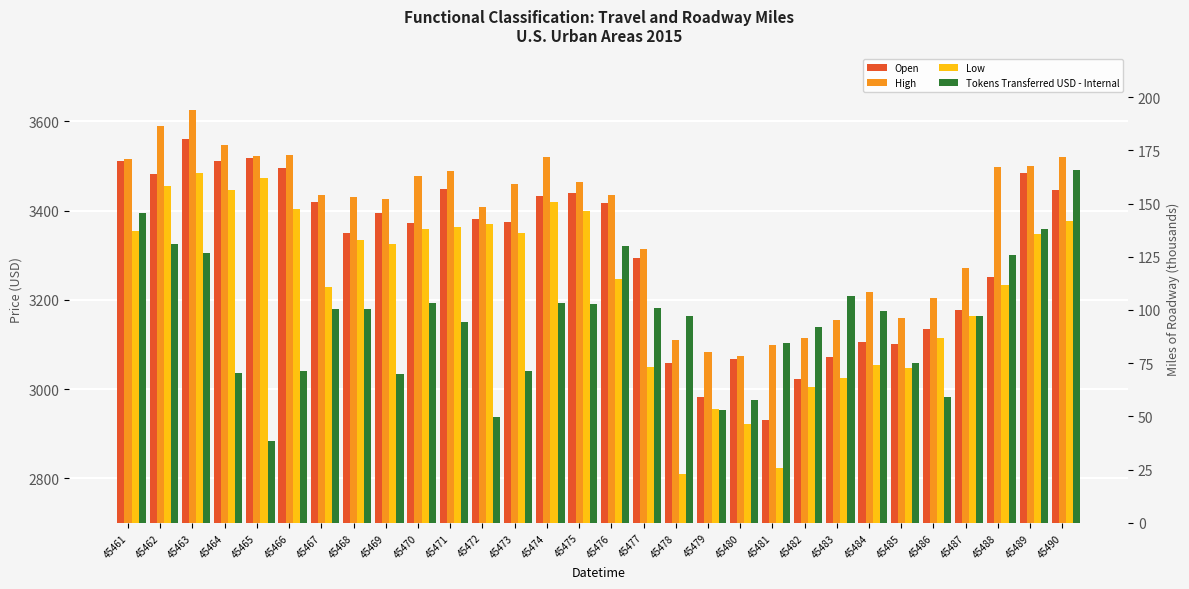

Is it true that Tokens Transferred USD - Internal equals 31.7 at 45481?

False